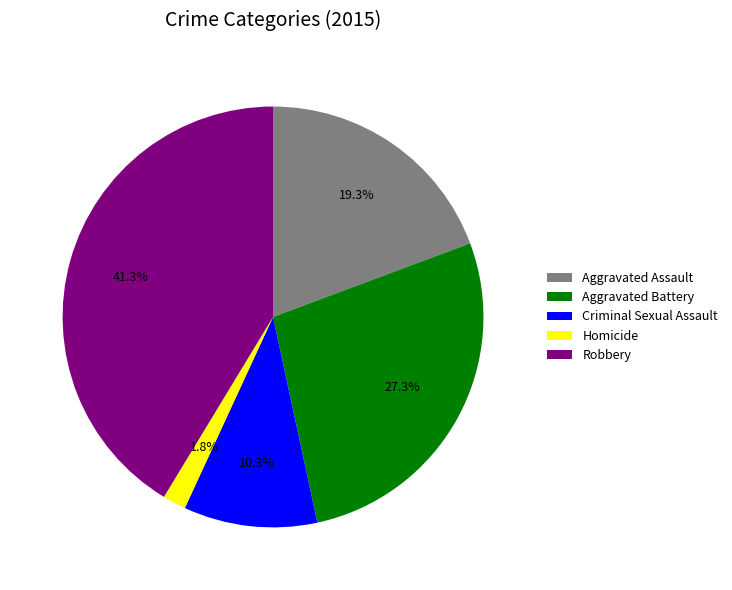

To the nearest percent, what is the difference between the Robbery and Aggravated Battery slice percentages?

14%